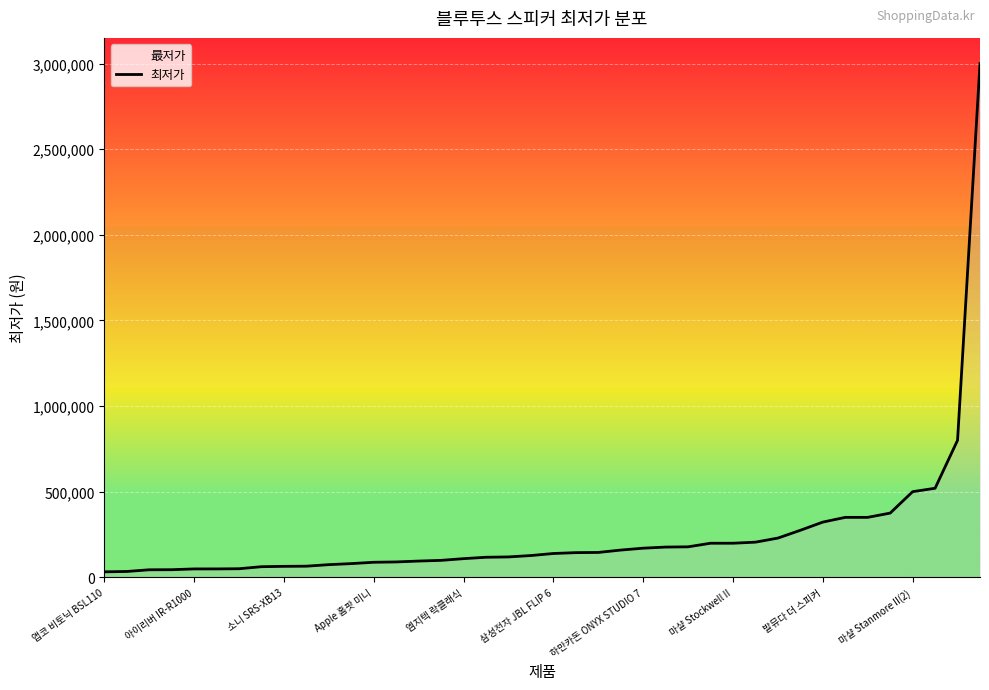

Where does the data first go above 139000?

21